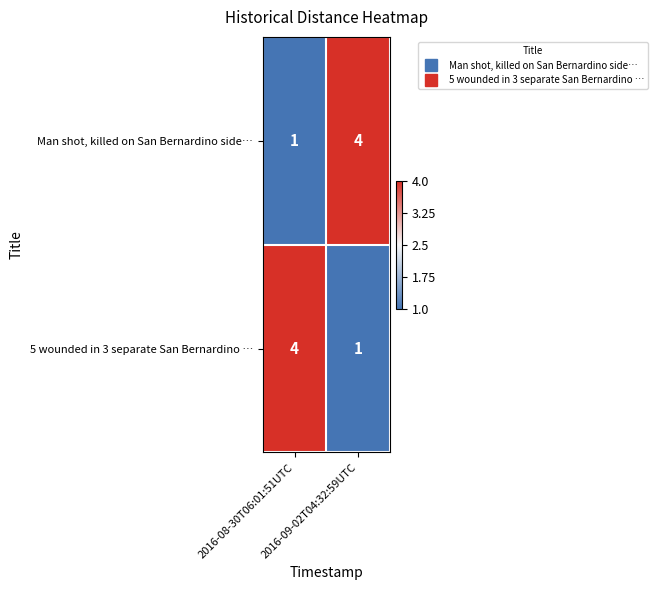

What is the difference between the maximum and minimum values in the Man shot, killed on San Bernardino side… series?

3